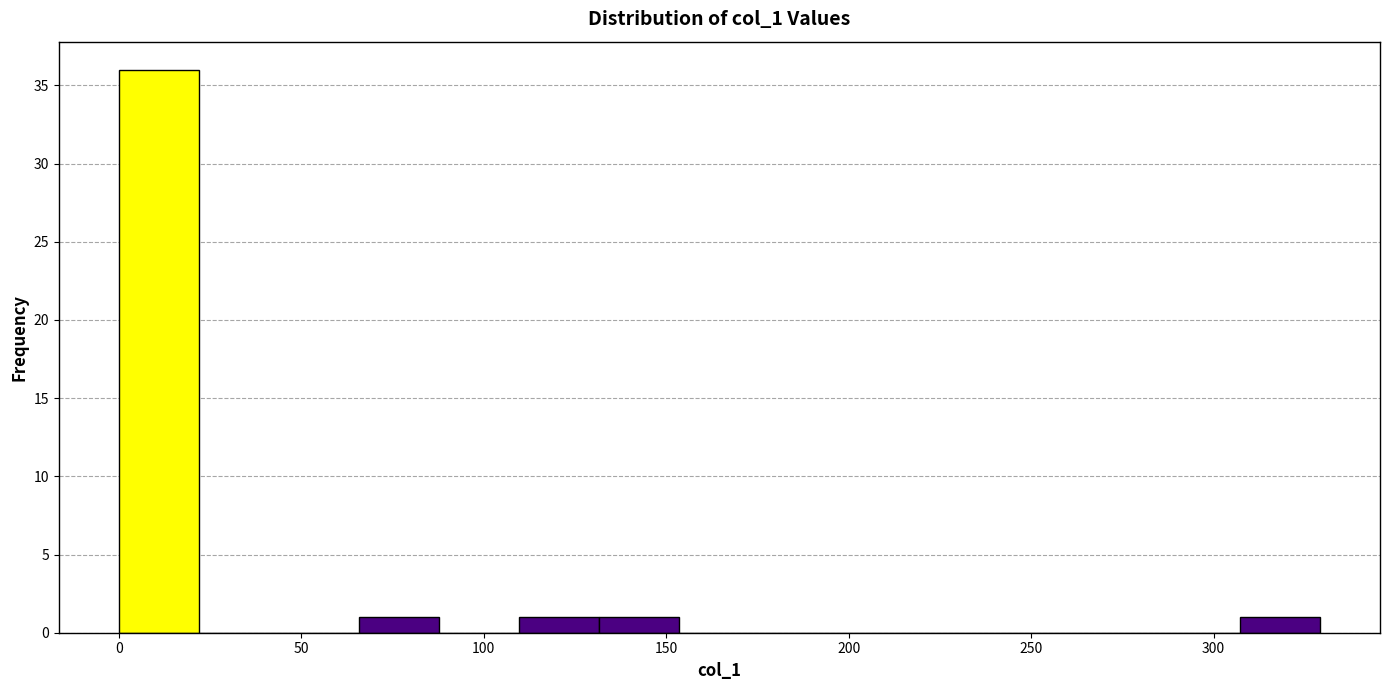

How tall is the bar that spans 0 to 20 on the x-axis? Neither the bar edges nor the heights are printed on the chart, so give them approximately, as read against the axes.

36